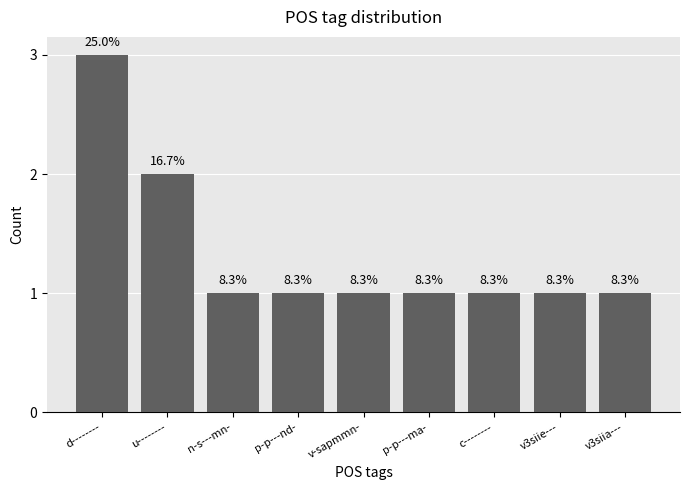

What is the maximum value shown in the chart?

3